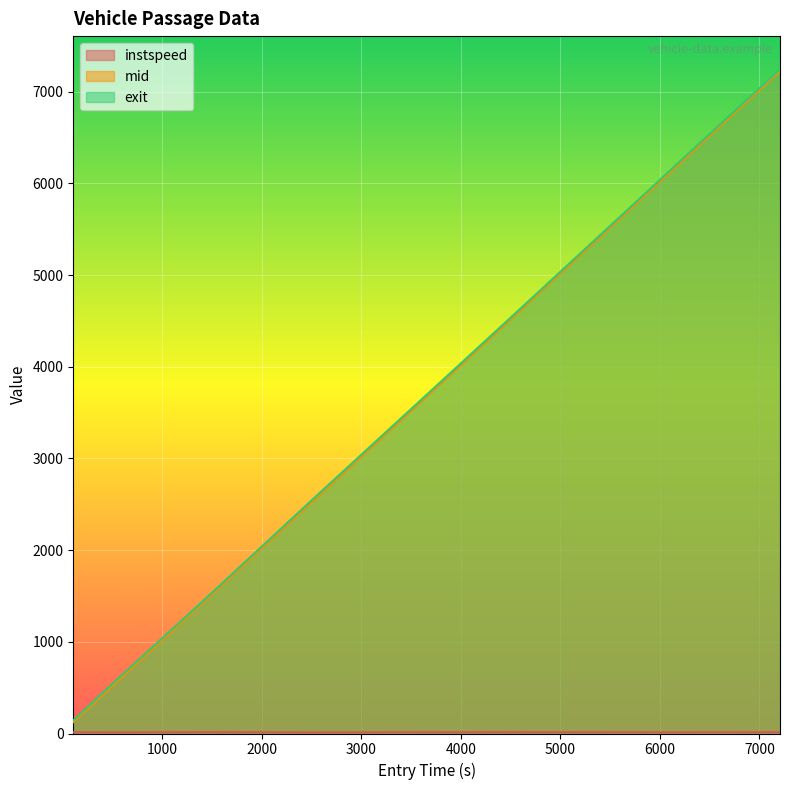

How many data points in exit are above 2529?

5